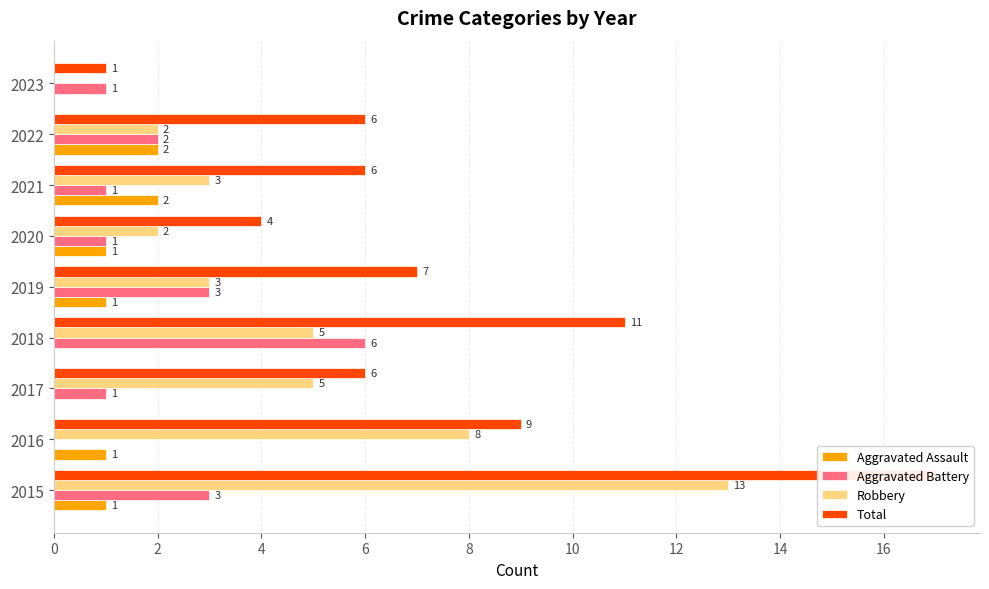

Count the number of data series in this chart.

4